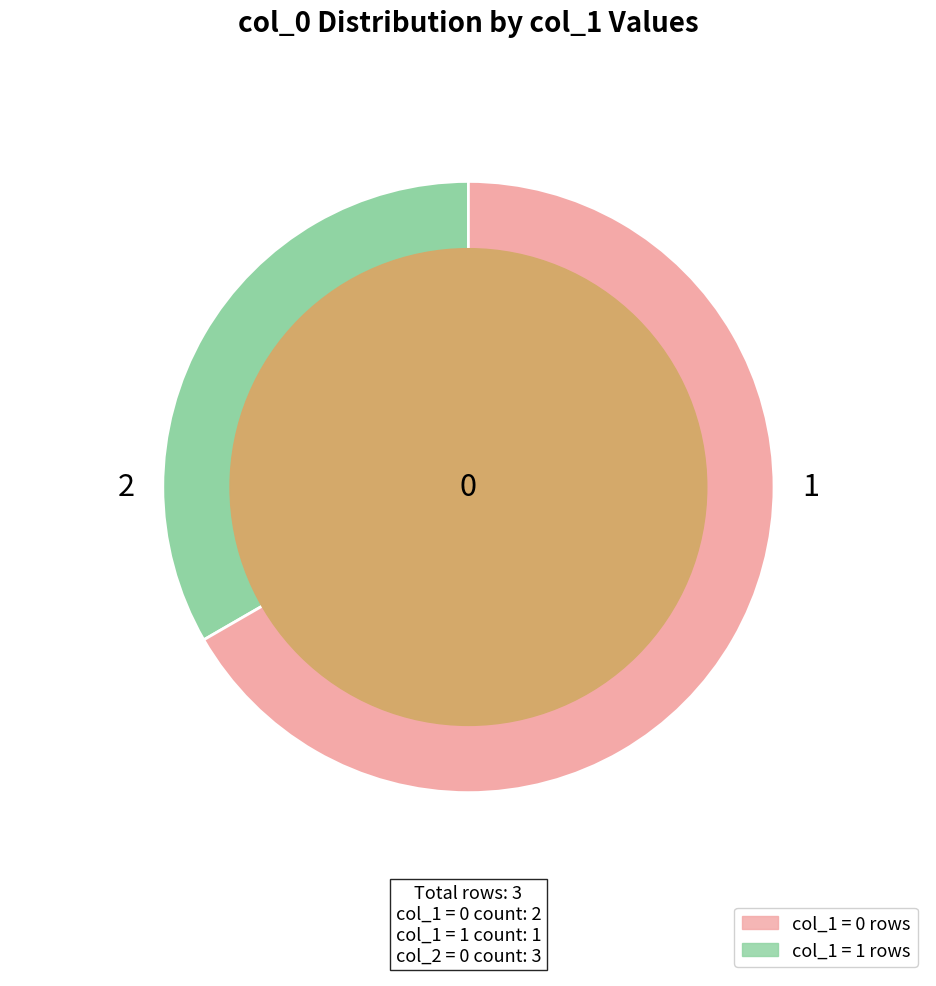

Does any single category account for the majority?

Yes